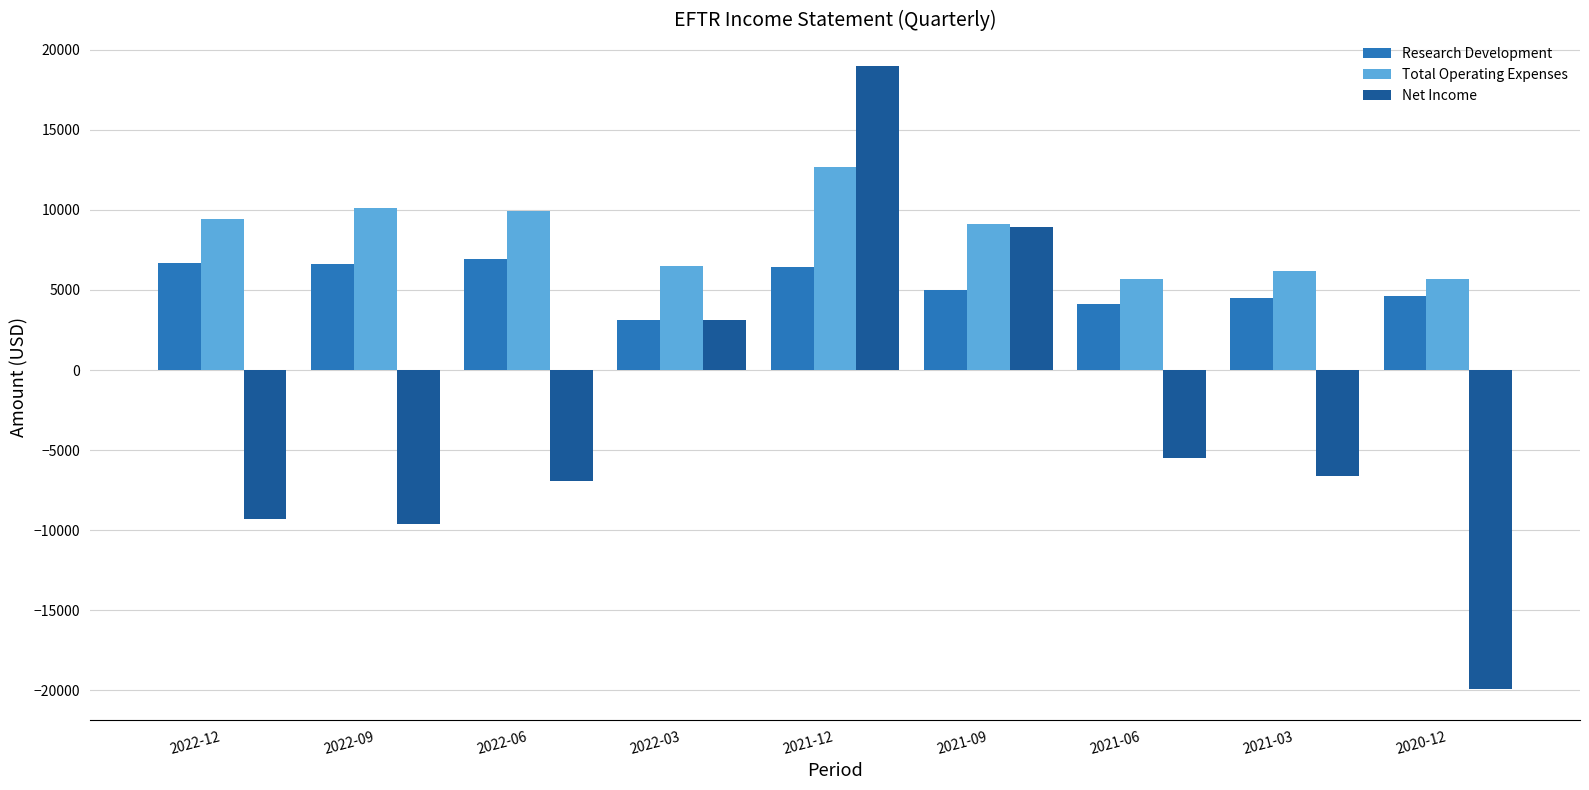

The value of Total Operating Expenses at 2021-12 is 22796. True or false?

False